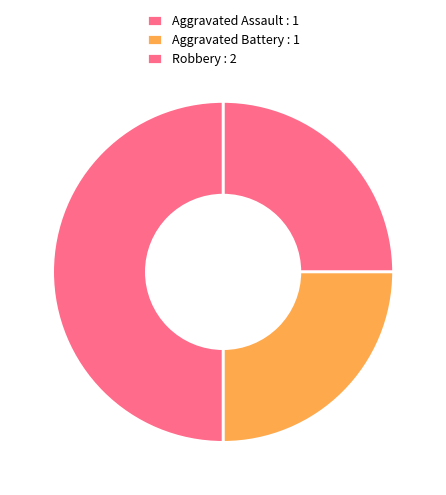

Which category has the biggest portion of the pie?

Robbery